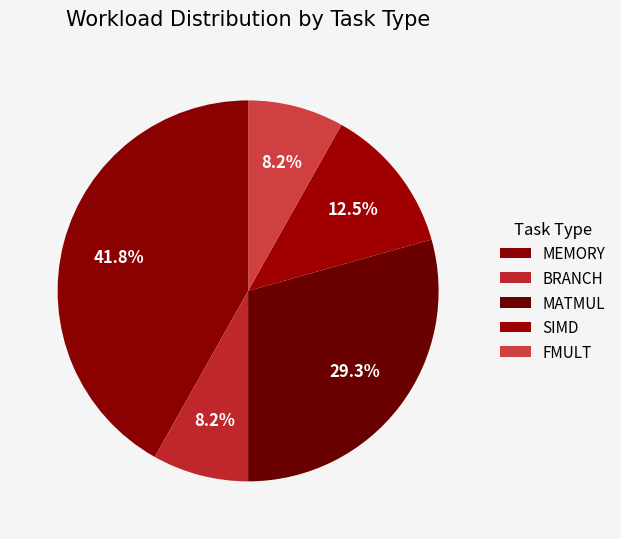

Count the number of slices in the pie.

5